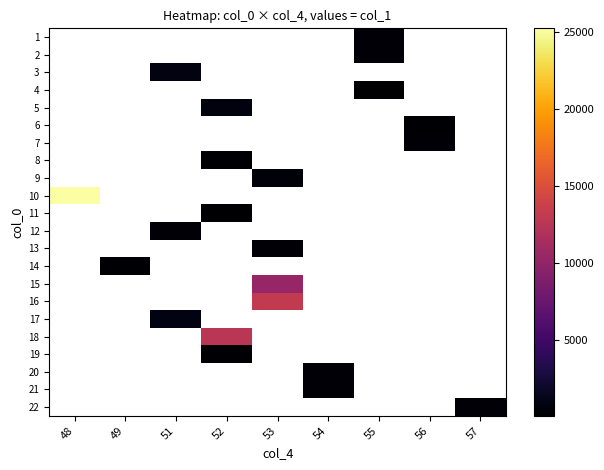

Is the value of 17 at 55 greater than the value of 15 at 48?

No